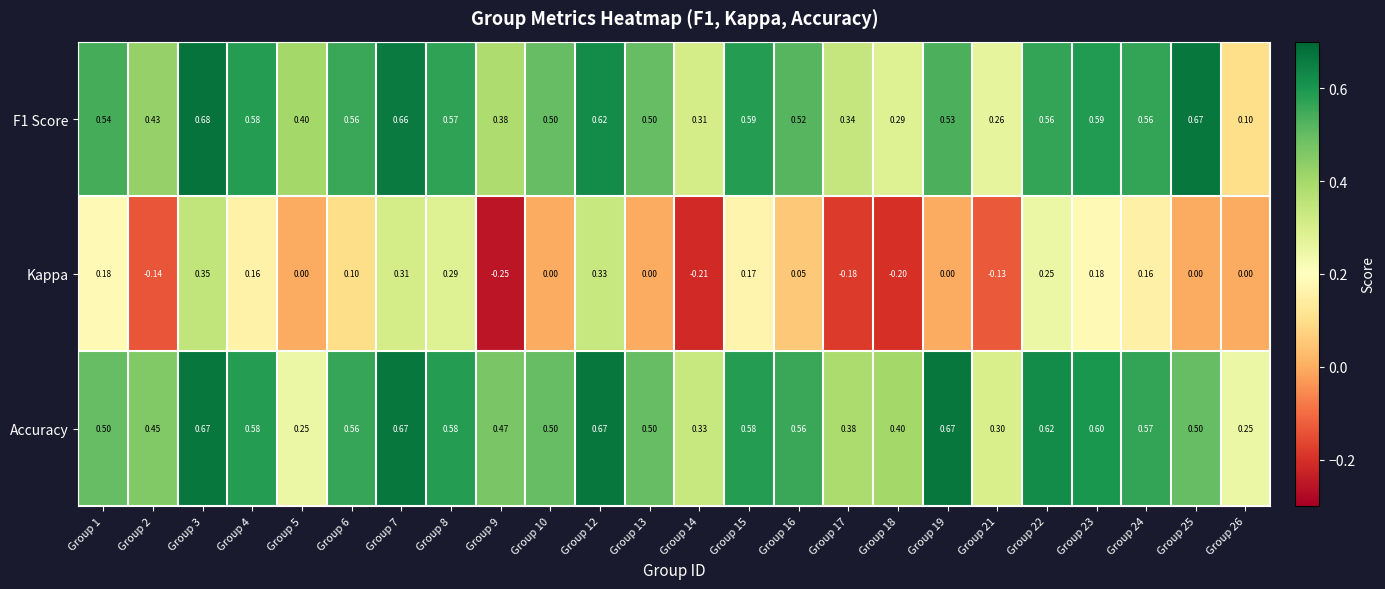

Which series has the largest total across all categories?

Accuracy